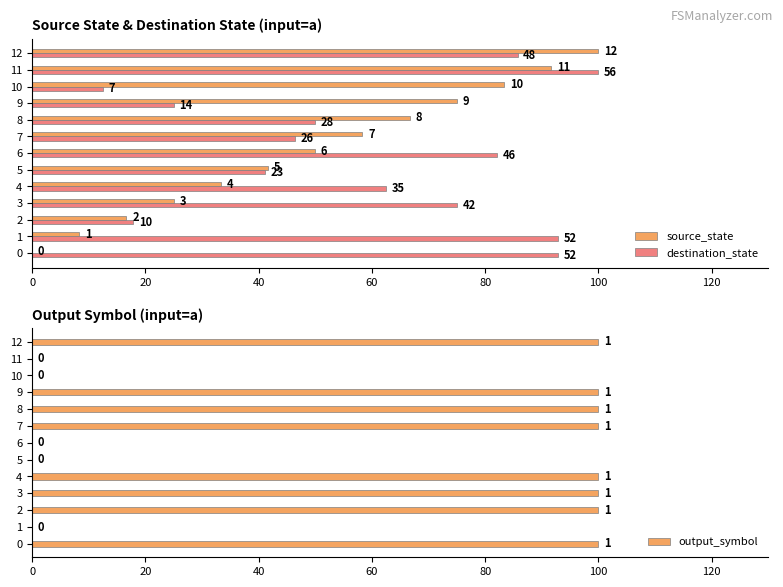

At 2, list the series in order from largest to smallest.

output_symbol, destination_state, source_state